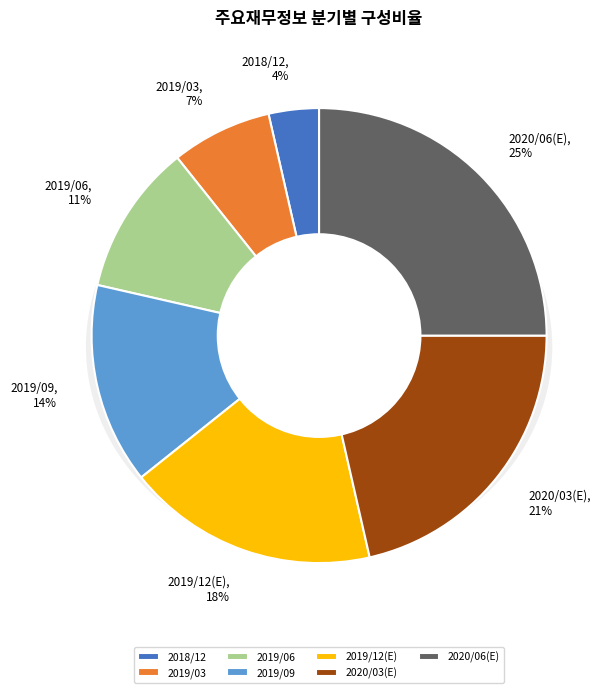

What is the largest slice in the pie chart?

2020/06(E)